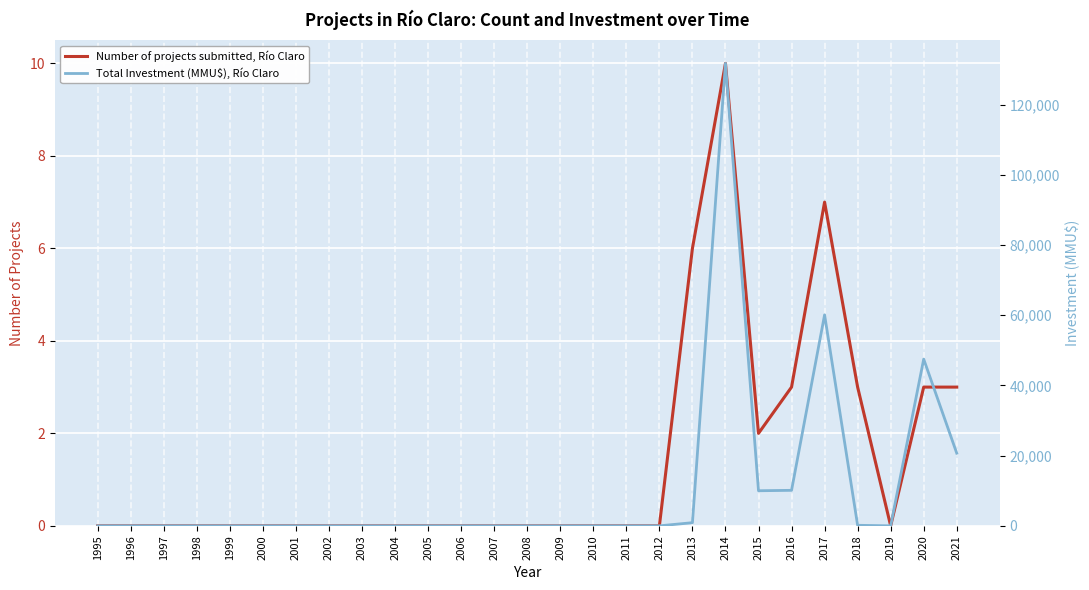

How many distinct data groups are displayed?

2